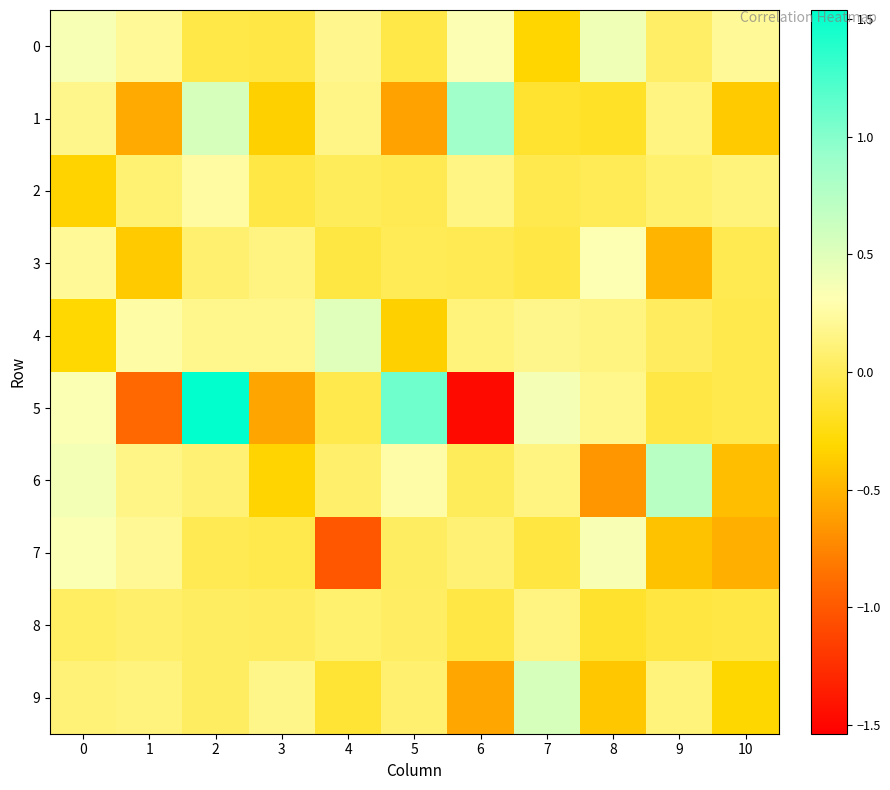

Reading left to right, what are all the values shown in this chart?

0: 0=0.4	1=0.2	2=-0.1	3=-0.1	4=0.2	5=-0.1	6=0.3	7=-0.3	8=0.4	9=0.0	10=0.2
1: 0=0.2	1=-0.6	2=0.5	3=-0.3	4=0.2	5=-0.6	6=0.9	7=-0.1	8=-0.2	9=0.1	10=-0.4
2: 0=-0.3	1=0.1	2=0.3	3=-0.1	4=0.0	5=-0.0	6=0.2	7=-0.0	8=-0.0	9=0.1	10=0.1
3: 0=0.2	1=-0.4	2=0.1	3=0.1	4=-0.1	5=-0.0	6=-0.0	7=-0.1	8=0.3	9=-0.5	10=-0.0
4: 0=-0.3	1=0.3	2=0.2	3=0.2	4=0.5	5=-0.4	6=0.1	7=0.2	8=0.1	9=0.0	10=-0.0
5: 0=0.3	1=-0.9	2=1.5	3=-0.6	4=-0.0	5=1.1	6=-1.5	7=0.4	8=0.2	9=-0.1	10=-0.0
6: 0=0.4	1=0.2	2=0.1	3=-0.3	4=0.1	5=0.3	6=0.0	7=0.1	8=-0.7	9=0.7	10=-0.4
7: 0=0.3	1=0.2	2=-0.0	3=-0.0	4=-1.0	5=0.0	6=0.1	7=-0.1	8=0.3	9=-0.4	10=-0.5
8: 0=0.0	1=0.1	2=0.0	3=0.0	4=0.1	5=0.0	6=-0.1	7=0.1	8=-0.1	9=-0.1	10=-0.1
9: 0=0.1	1=0.1	2=0.0	3=0.2	4=-0.1	5=0.1	6=-0.6	7=0.6	8=-0.4	9=0.1	10=-0.3